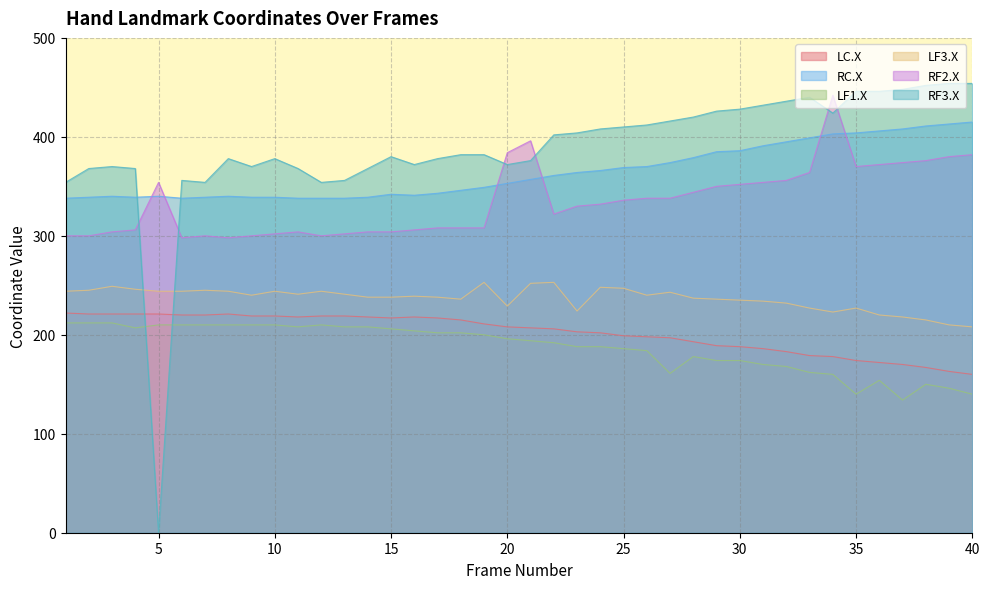

Which series has the widest spread of values?

RF3.X